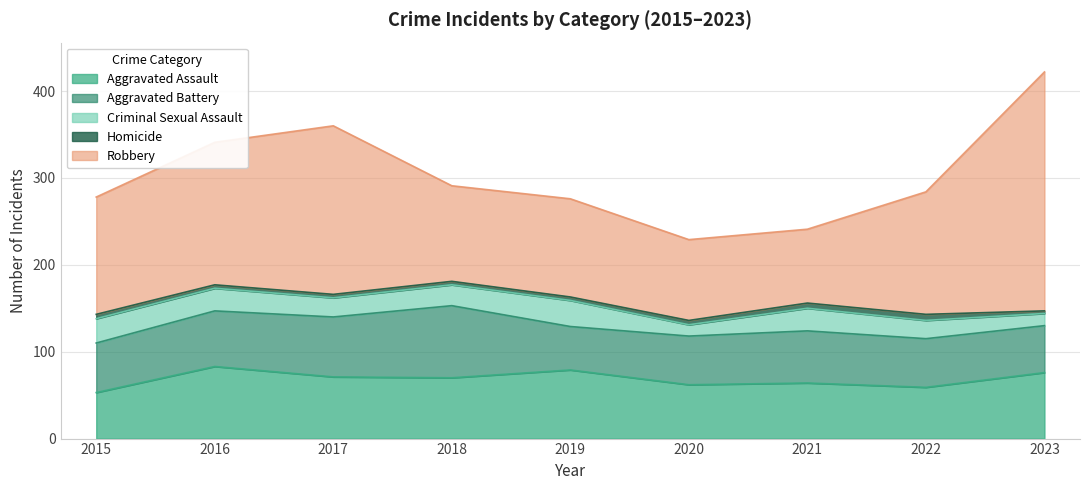

At which label does Homicide reach its minimum?

2023